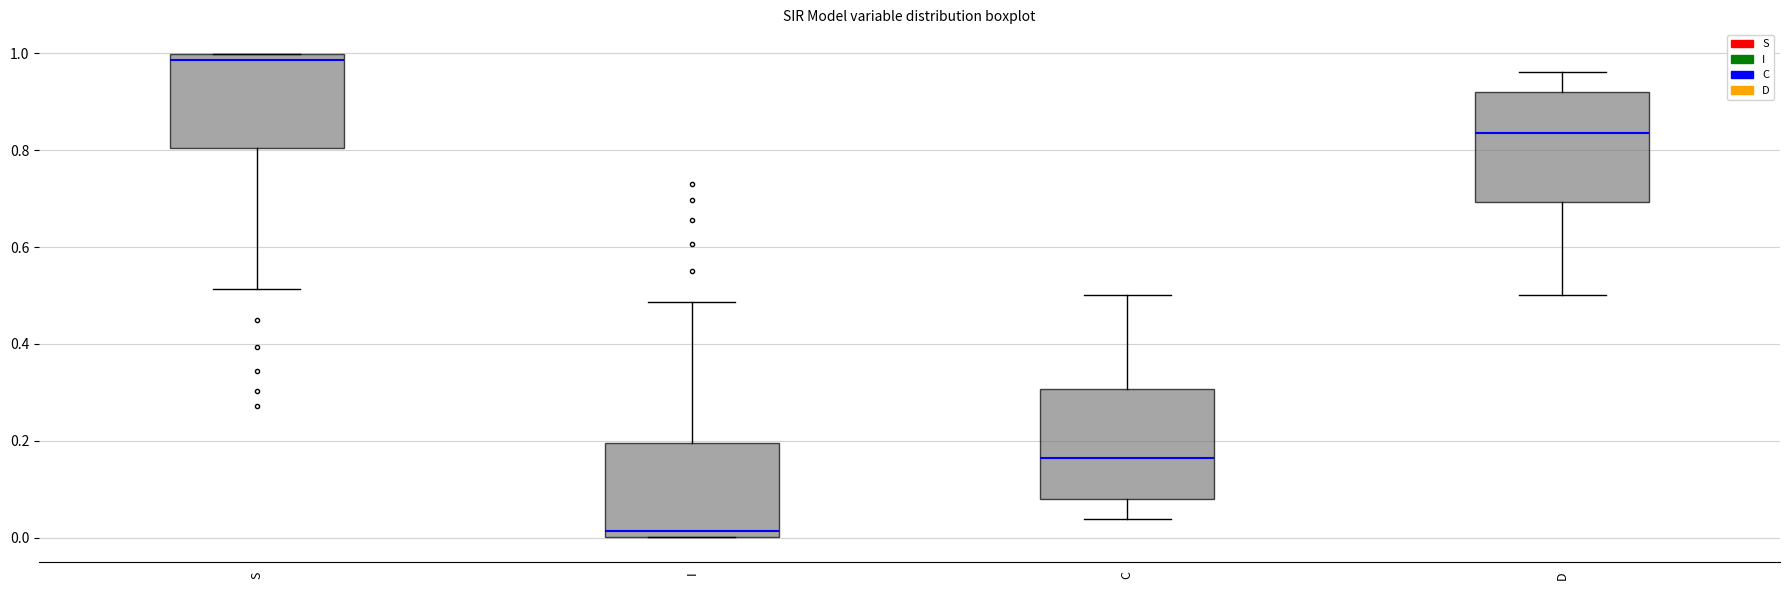

Which box has the lowest median line?

I